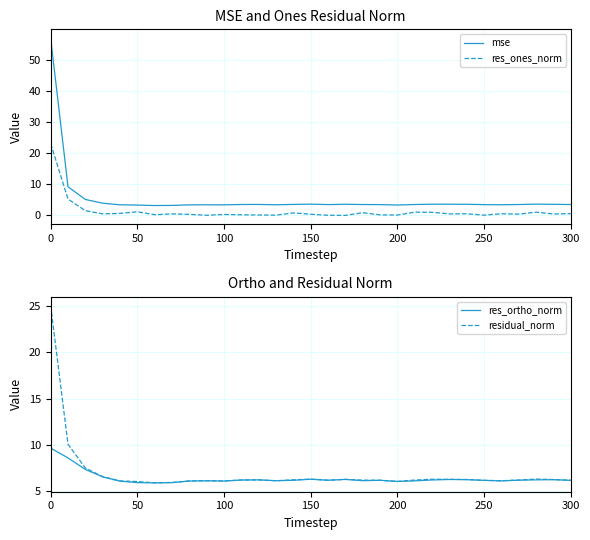

True or false: res_ones_norm and mse intersect in this chart.

False